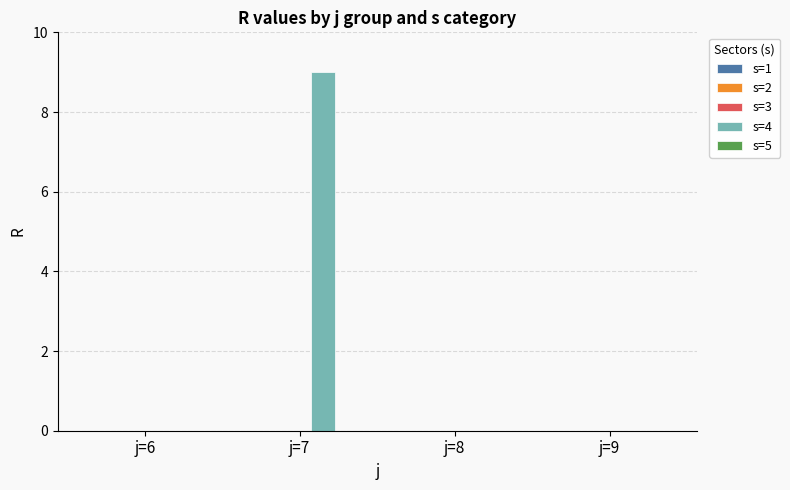

The chart shows a value of 9 at j=7. True or false?

True